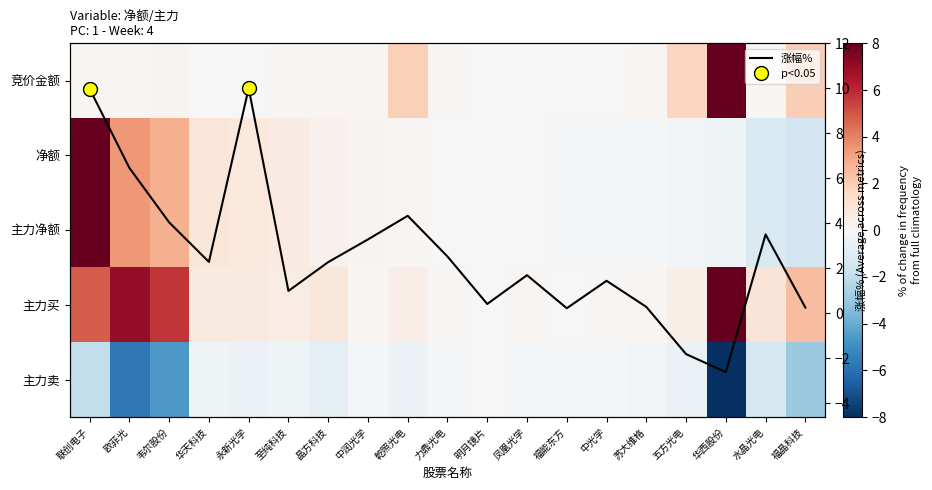

Rank the categories by 涨幅% value from lowest to highest.

华西股份, 五方光电, 福能东方, 福晶科技, 苏大维格, 明月镜片, 至纯科技, 中光学, 凤凰光学, 晶方科技, 华天科技, 力鼎光电, 中润光学, 水晶光电, 韦尔股份, 乾照光电, 欧菲光, 联创电子, 永新光学